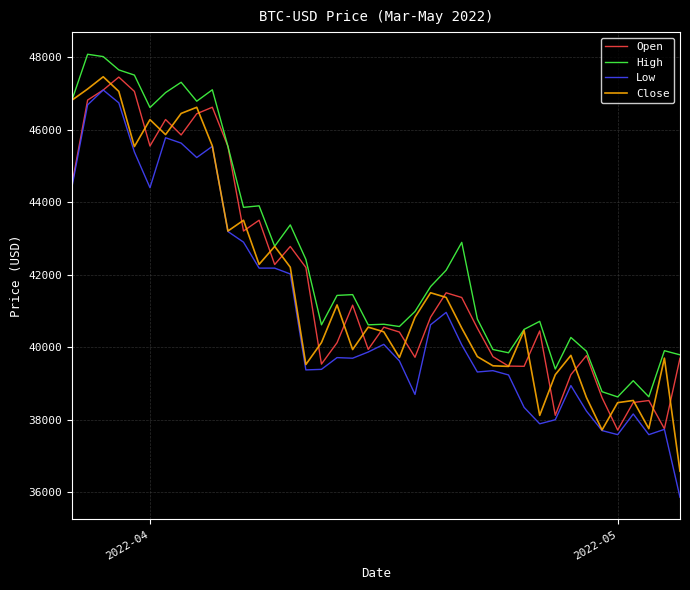

What is the minimum value shown in the chart?

35856.5